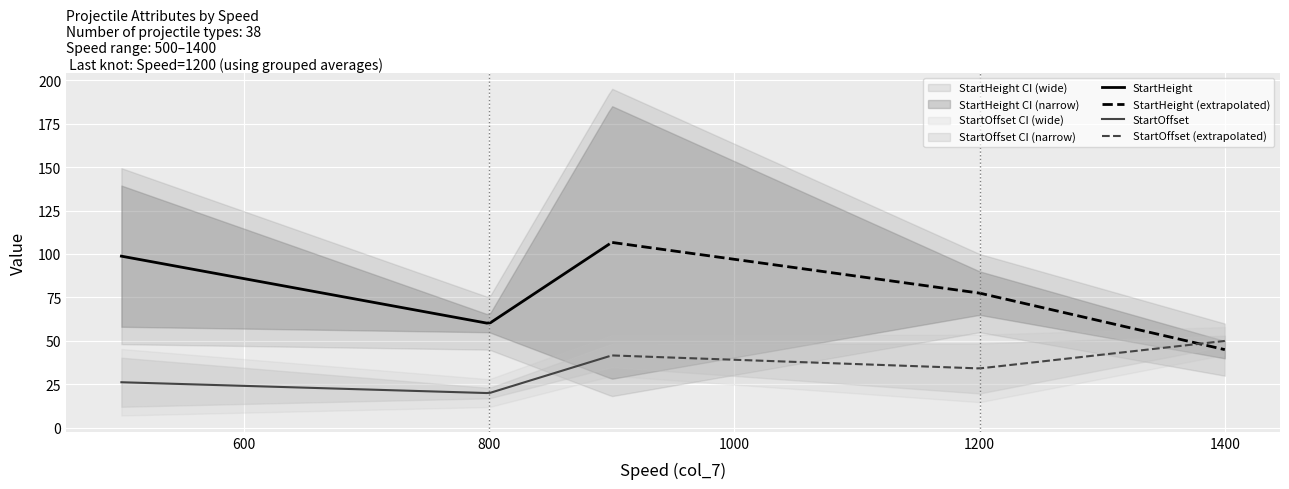

What is the value of the StartOffset point at the 11th from the left?

50